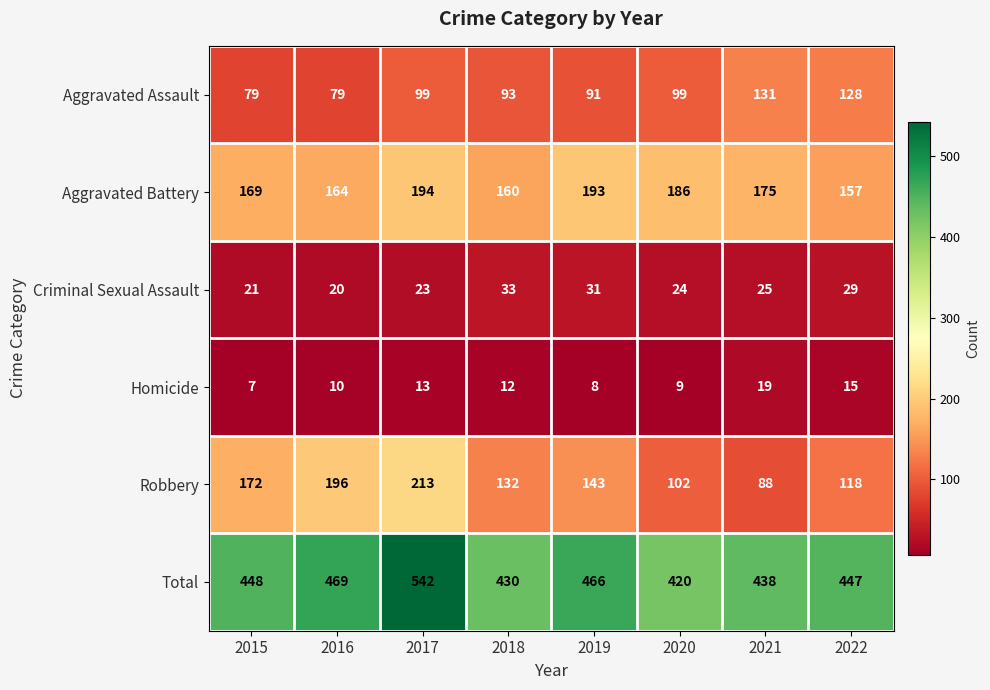

At which label does Aggravated Assault reach its peak?

2021